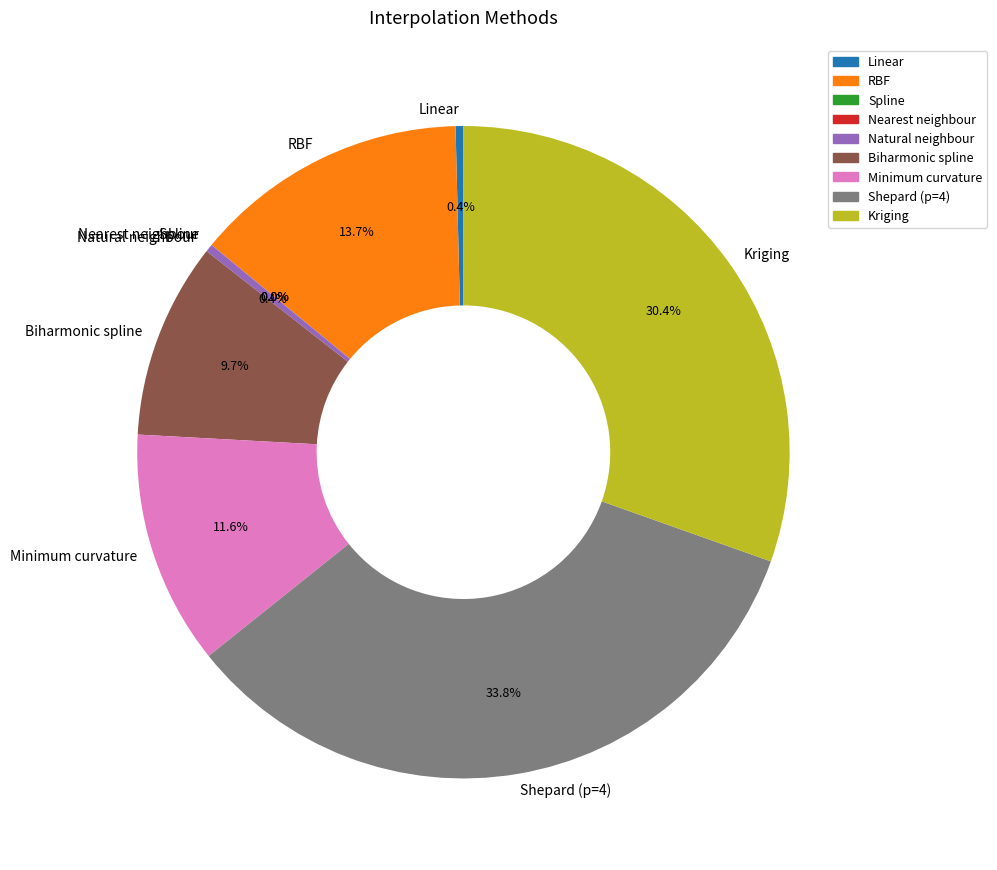

True or false: Shepard (p=4) accounts for 22% of the total.

False